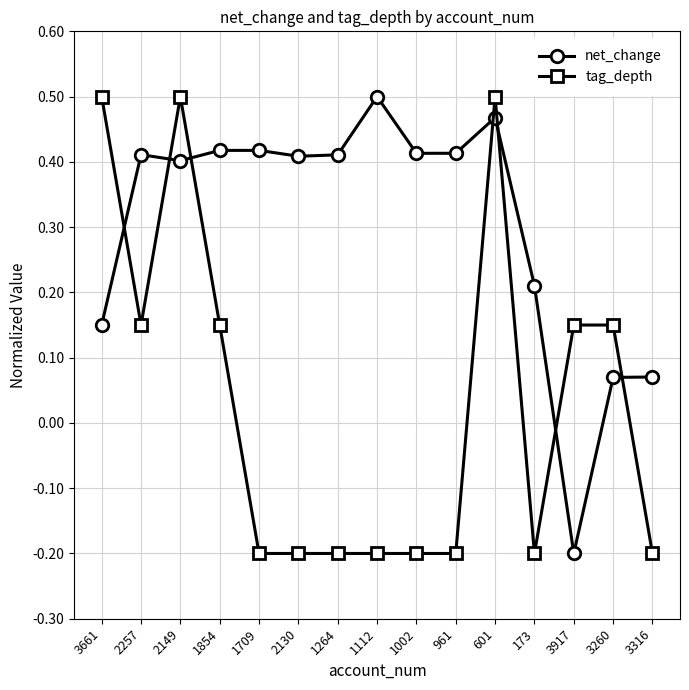

At which label does tag_depth first exceed 0?

3661